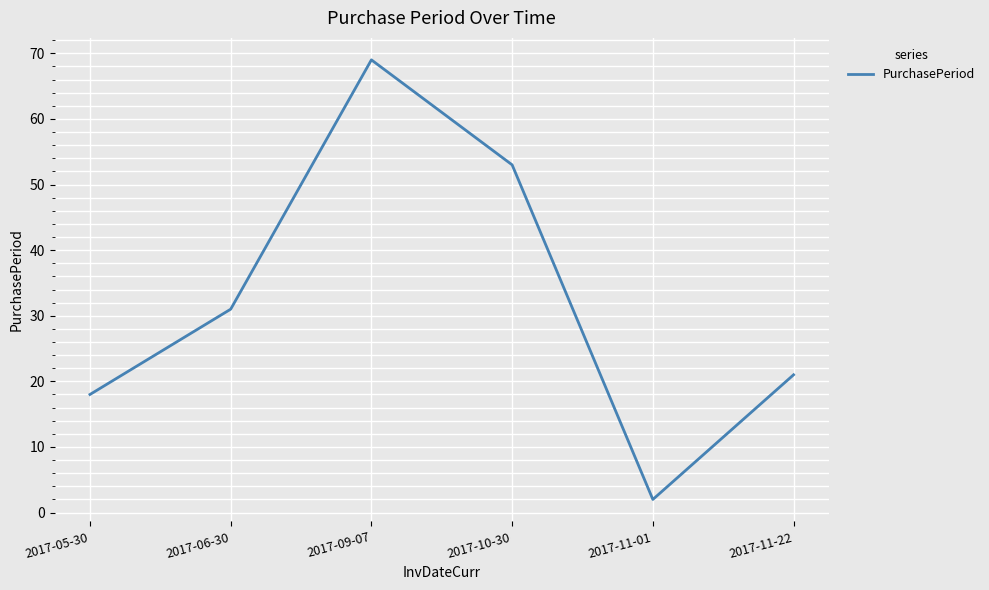

How many lines are shown in the chart?

1